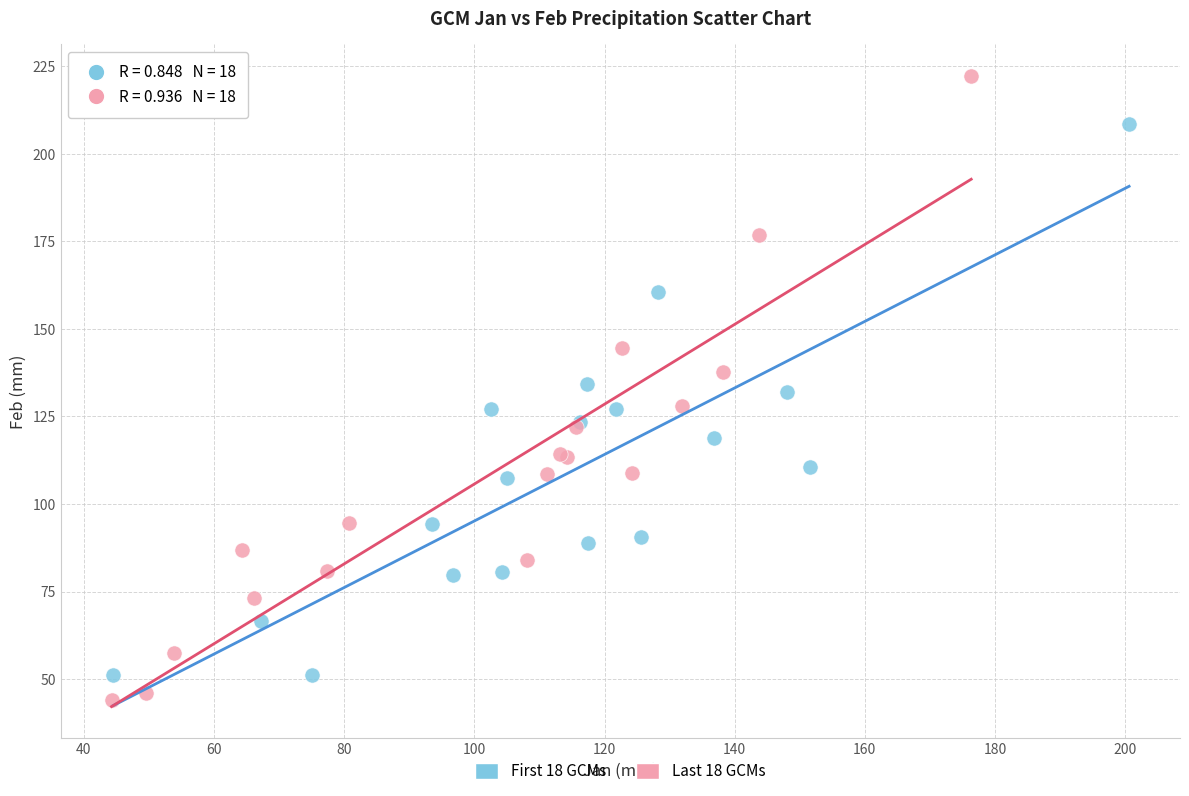

Which series reaches the maximum Y coordinate?

Last 18 GCMs